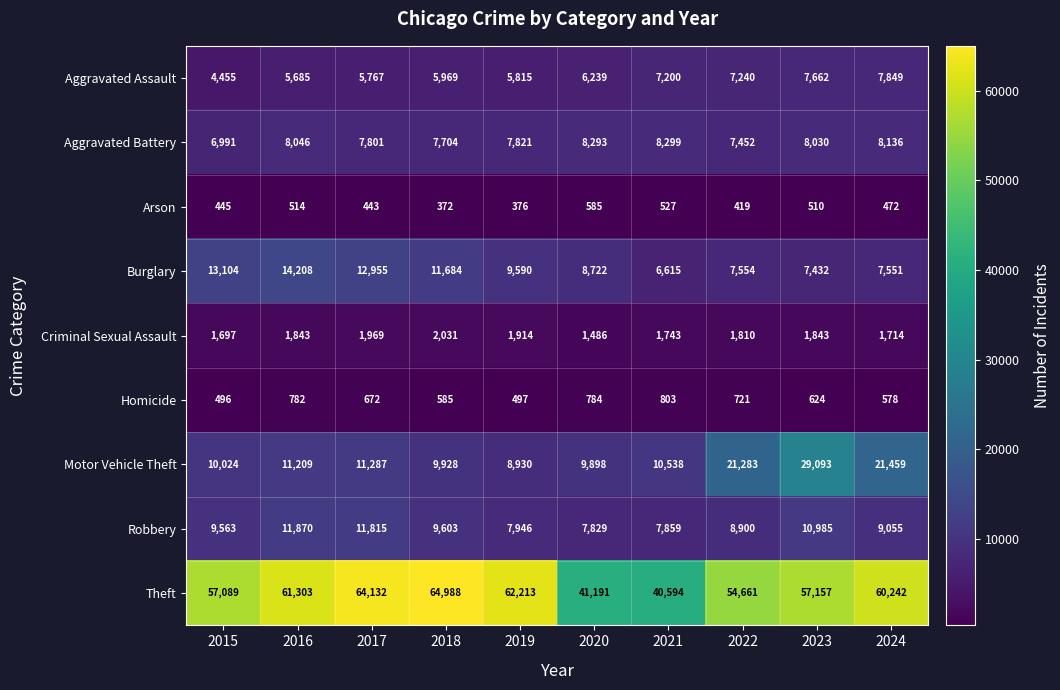

Is it true that Burglary equals 7551 at 2024?

True